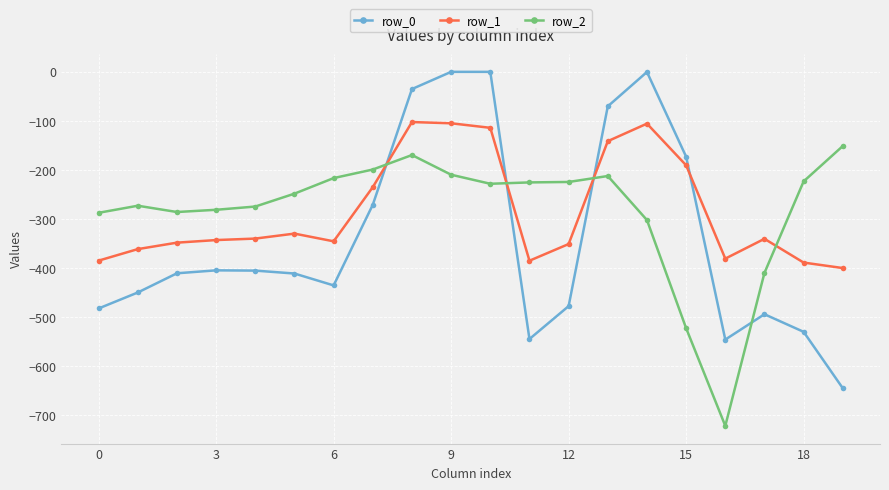

Which series ends up on top after the final intersection of row_2 and row_1?

row_2